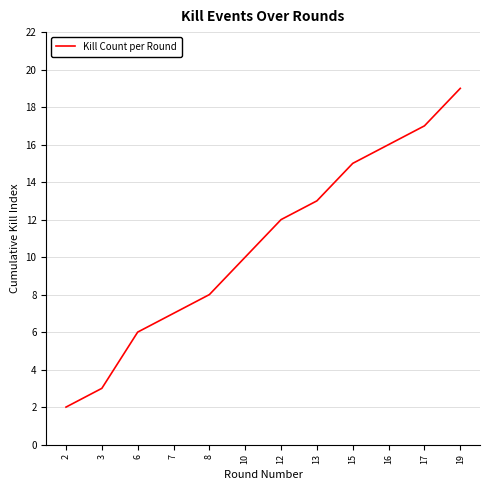

How many lines are shown in the chart?

1